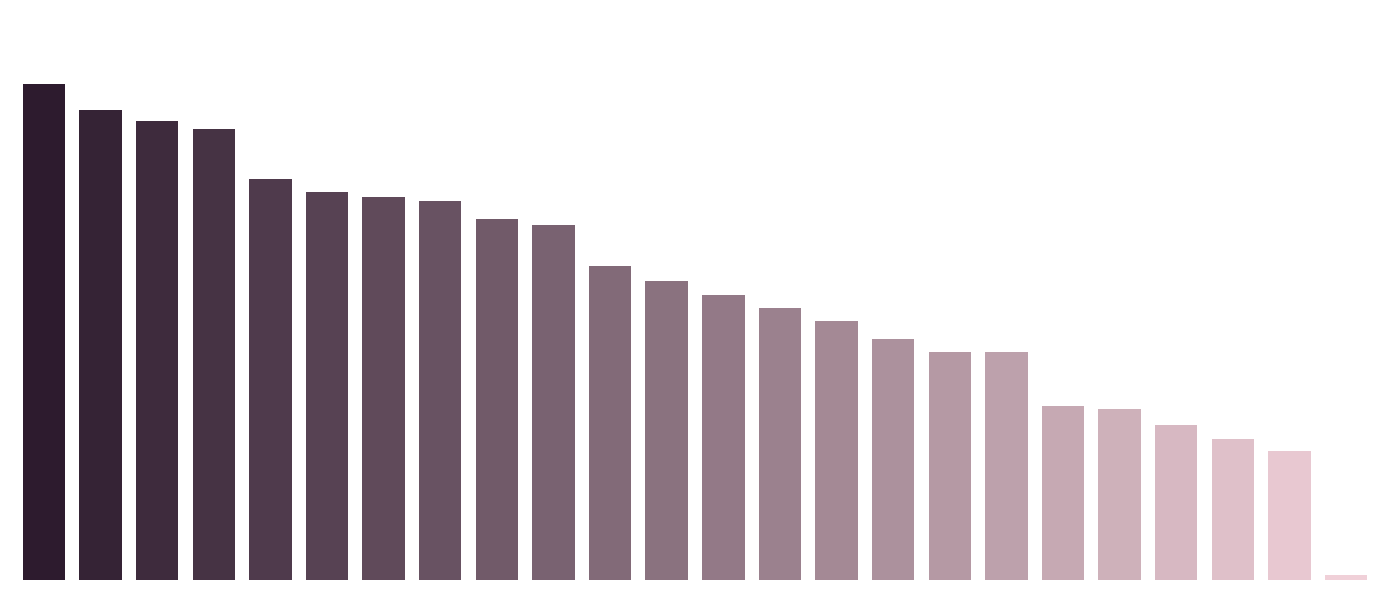

Are the bars horizontal?

No